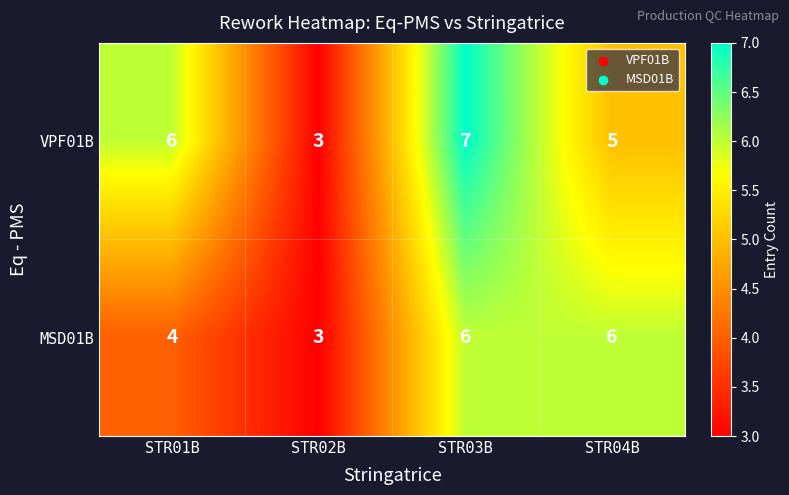

Which series has the widest spread of values?

VPF01B